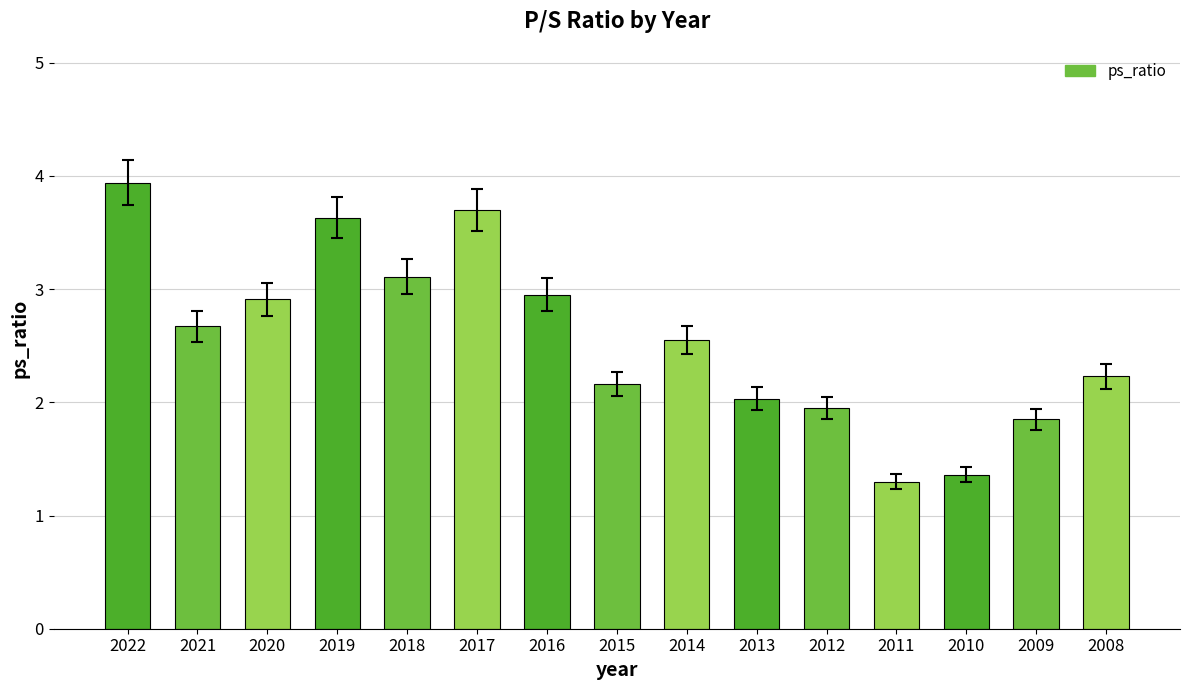

What is the greatest value displayed?

3.9